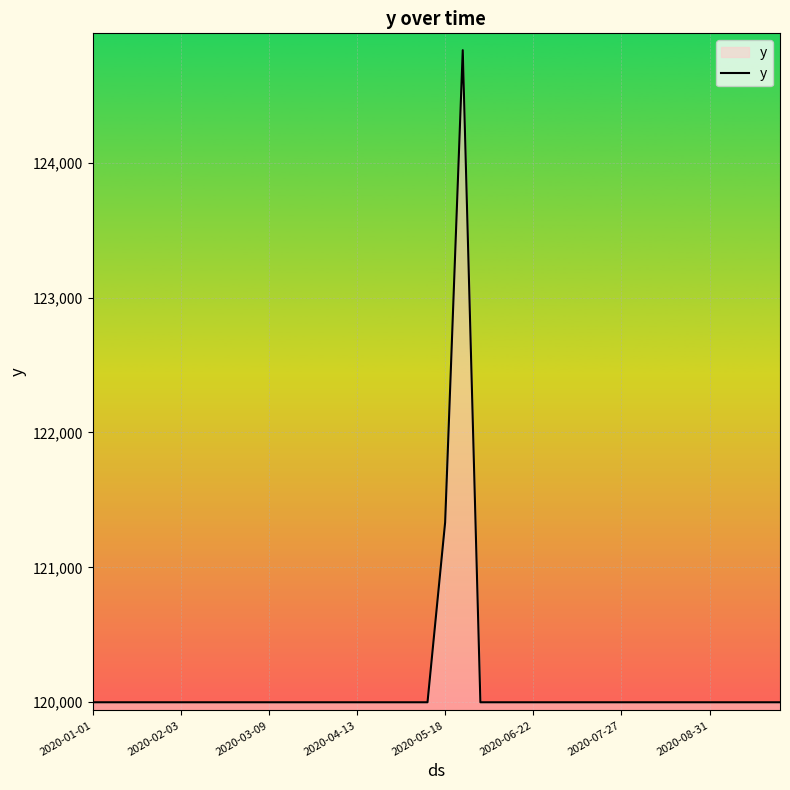

What is the difference between the maximum and second lowest values?

4833.3